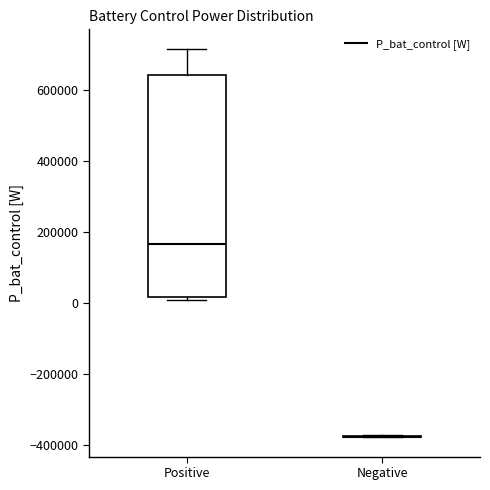

Reading left to right, transcribe this box plot: for each box, give where its median line is, the range the box spans, and where its two whiskers end, as read against the y-axis. The values are not printed on the chart, so give them approximately, as read against the axis.

Positive: median 160000, box 20000 to 640000, whiskers 0 to 720000
Negative: box collapsed to a line at -380000, whiskers -380000 to -380000